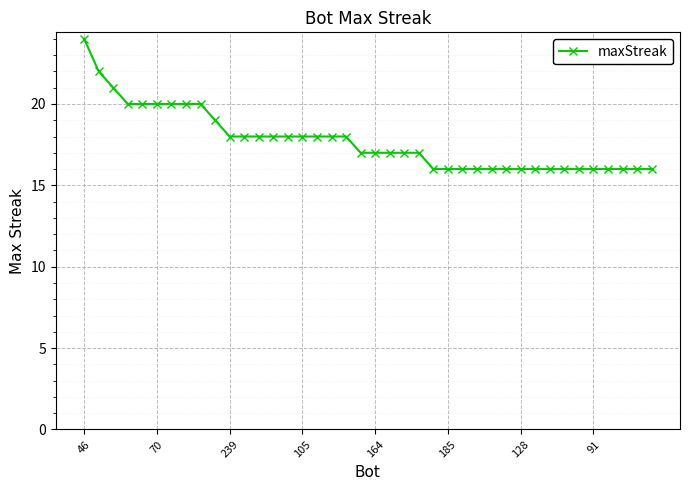

What is the greatest value displayed?

24